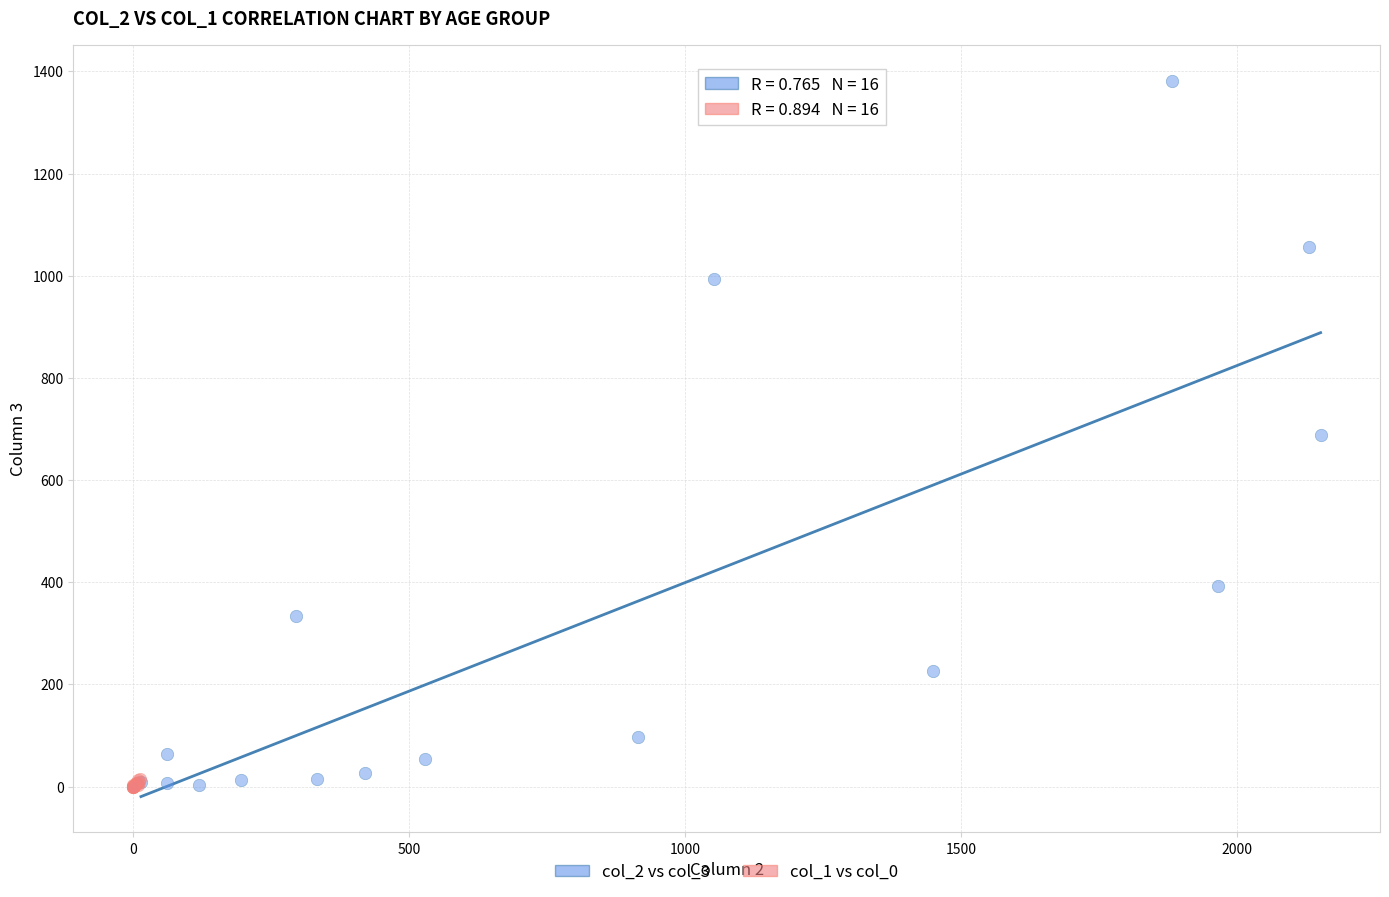

Which series has the widest spread of Y values?

col_2 vs col_3